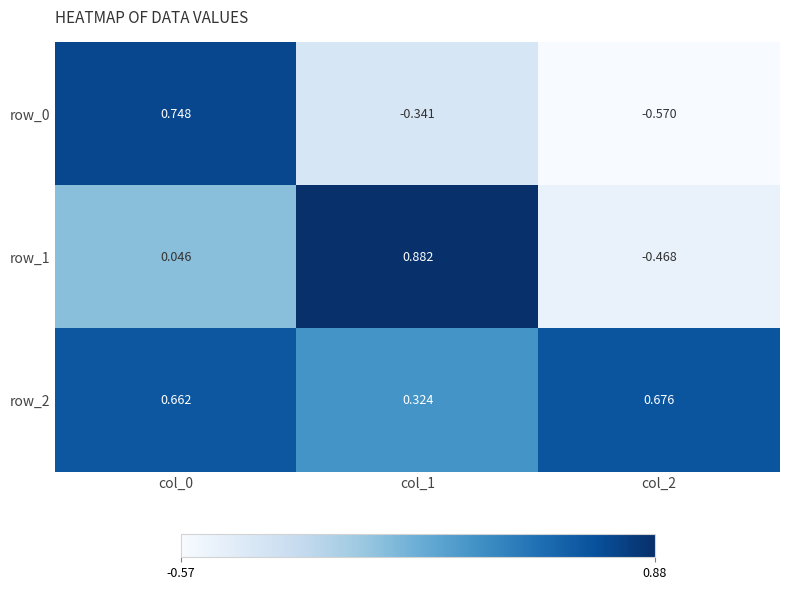

Is the value of row_0 at col_2 greater than the value of row_1 at col_2?

No